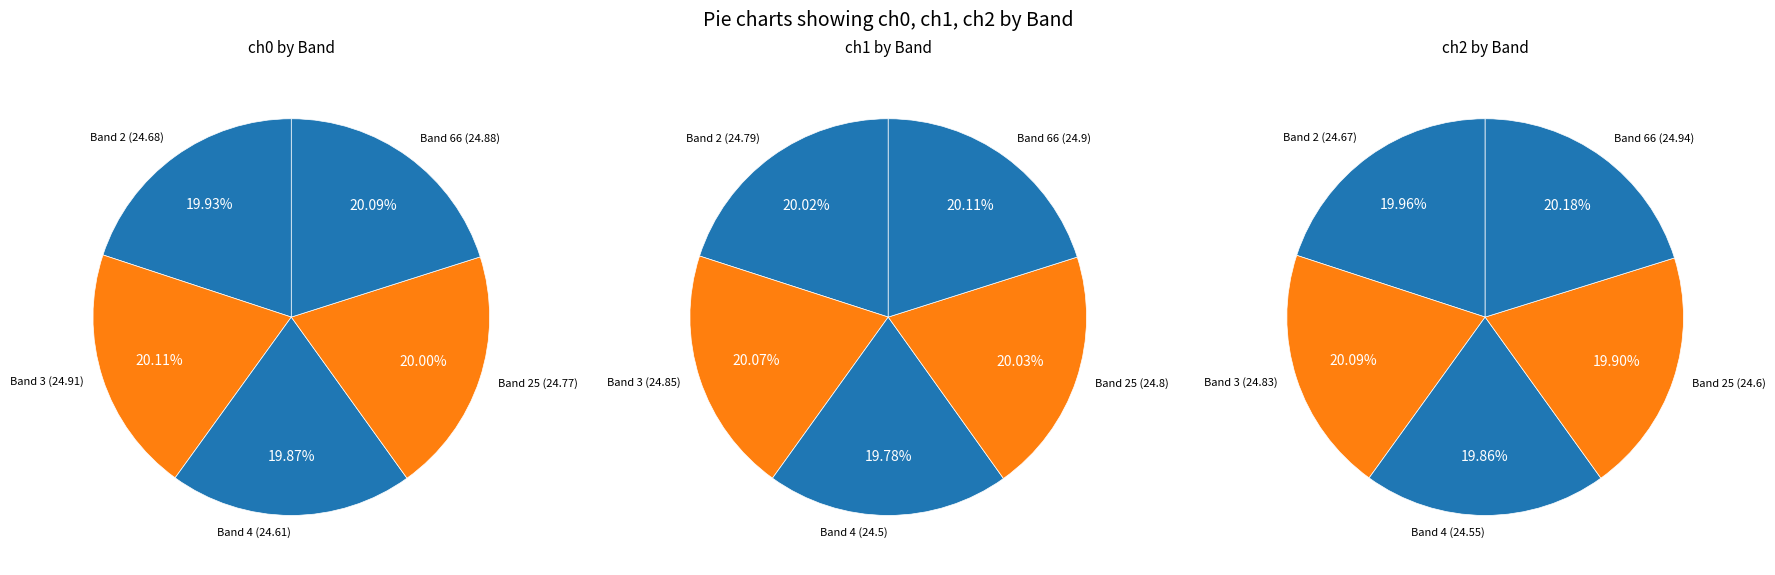

To the nearest percent, what portion does 2 represent?

20%